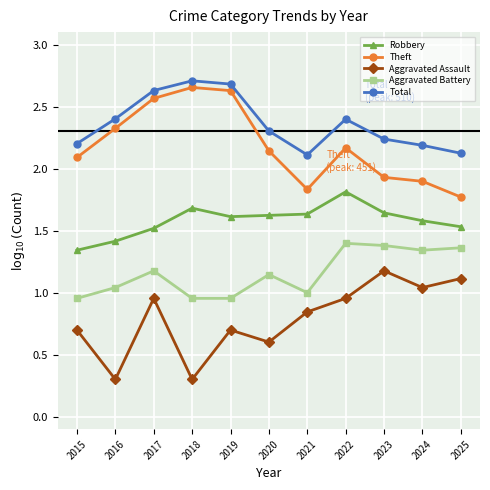

Is the value of Theft at 2021 greater than the value of Total at 2016?

No